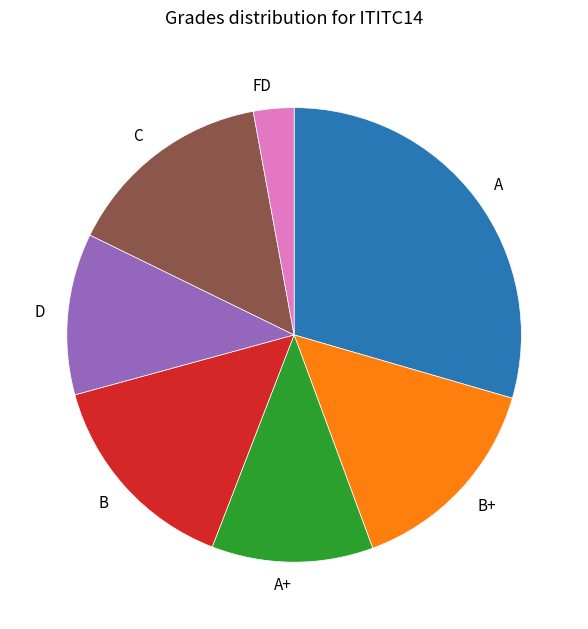

The FD slice represents 9% of the pie. True or false?

False